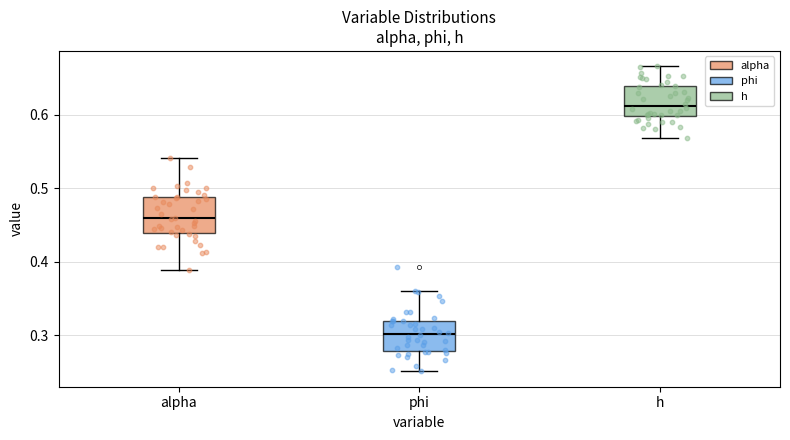

Reading left to right, transcribe this box plot: for each box, give where its median line is, the range the box spans, and where its two whiskers end, as read against the y-axis. The values are not printed on the chart, so give them approximately, as read against the axis.

alpha: median 0.46, box 0.44 to 0.49, whiskers 0.39 to 0.54
phi: median 0.30, box 0.28 to 0.32, whiskers 0.25 to 0.36
h: median 0.61, box 0.60 to 0.64, whiskers 0.57 to 0.67